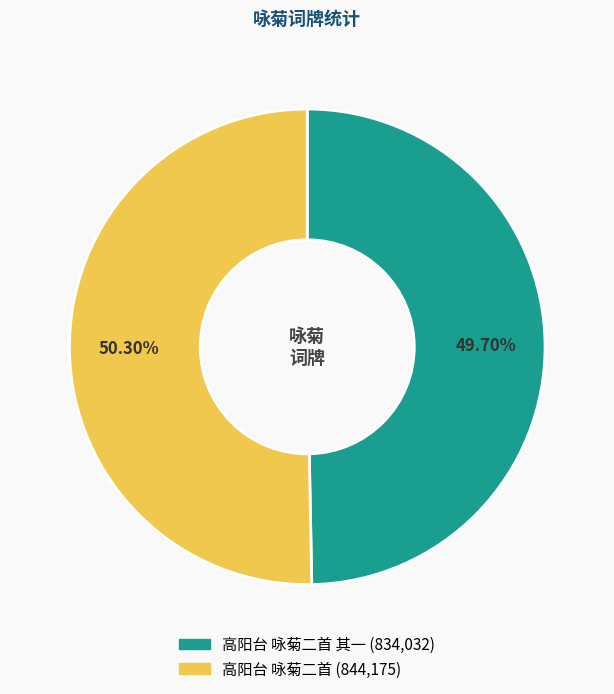

Is there any slice that represents more than half of the pie?

Yes